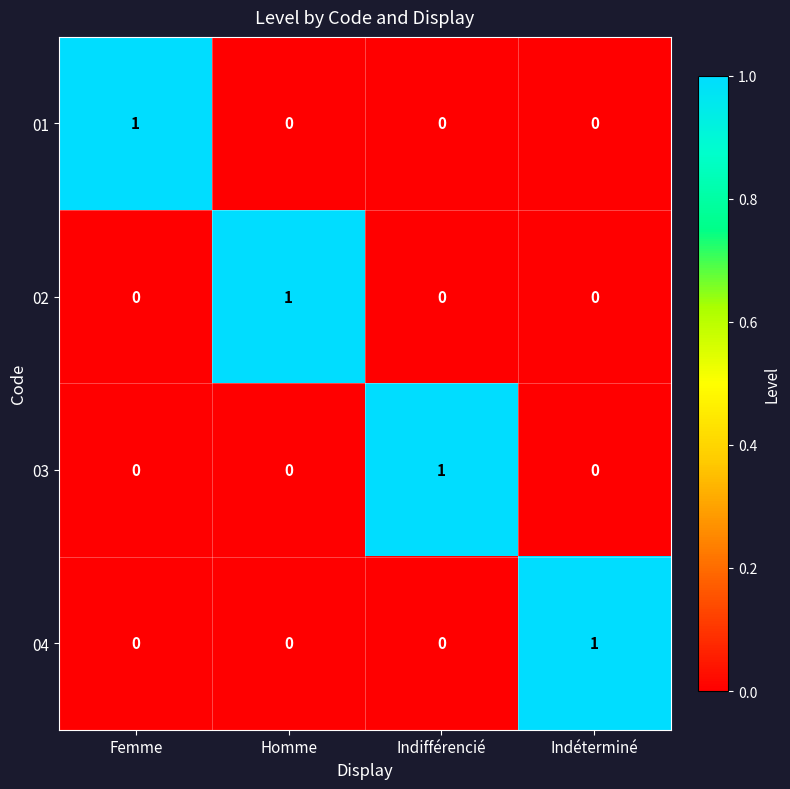

The value of 02 at Homme is 2. True or false?

False